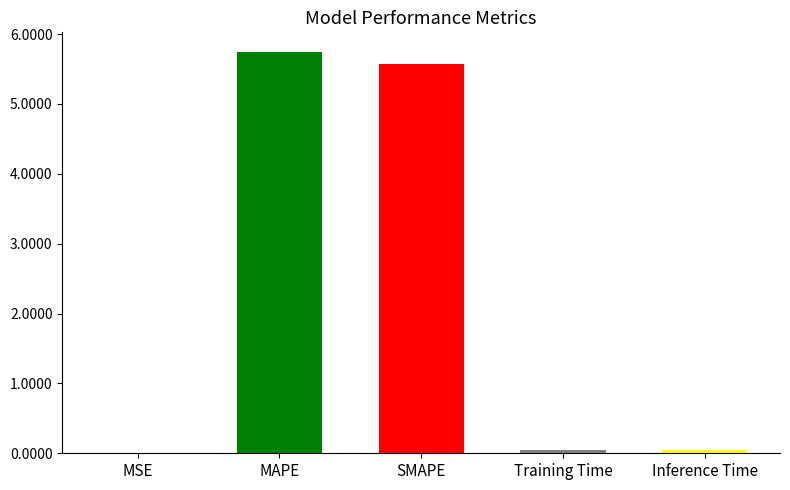

How many categories are shown in the chart?

5